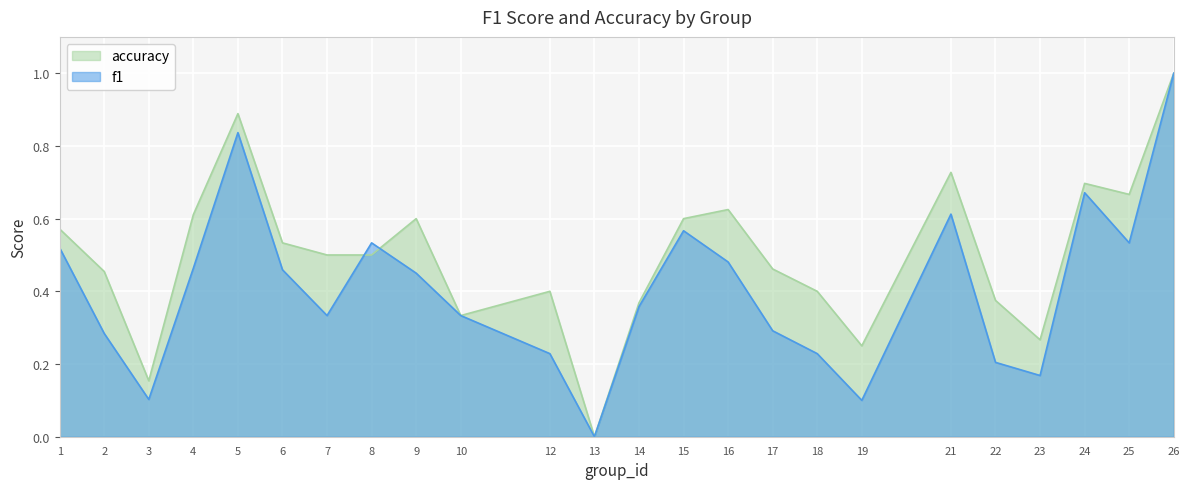

Which series has the largest total across all categories?

accuracy